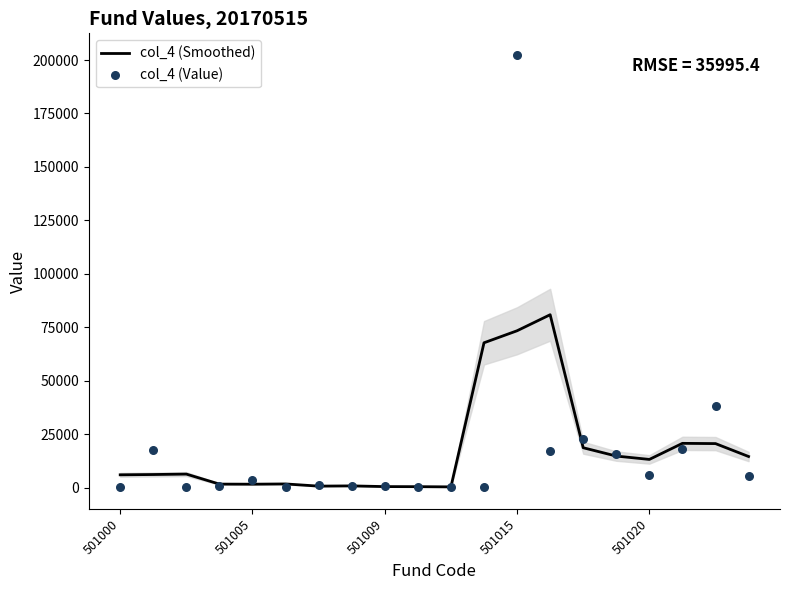

Which series contains the lowest Y value?

col_4 (Value)